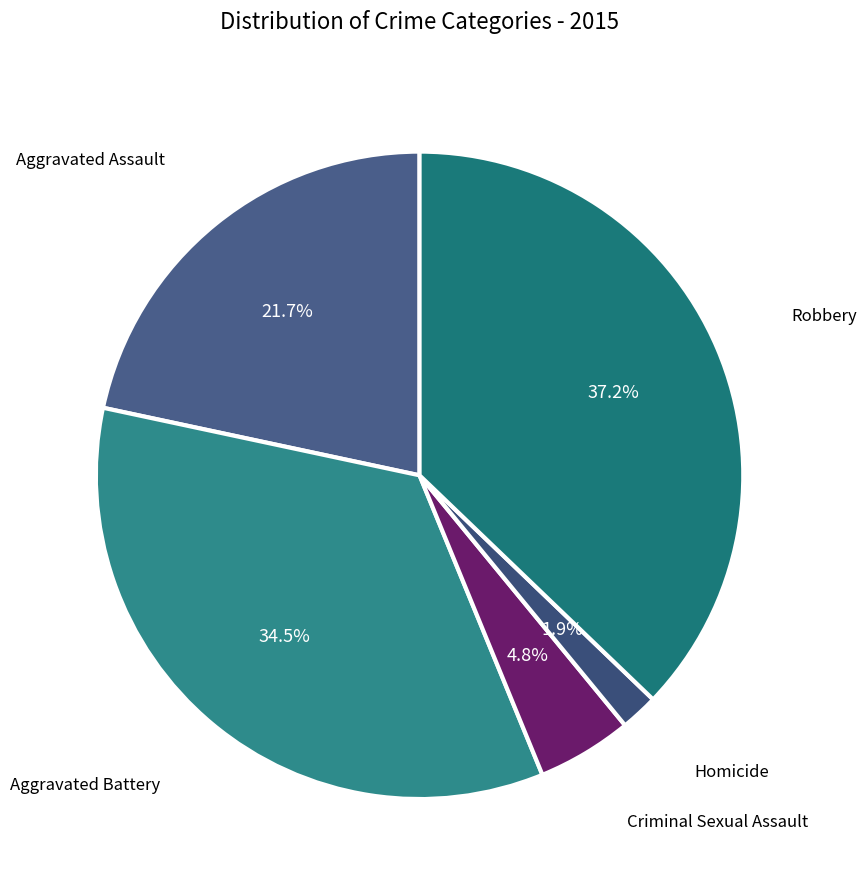

Rank the categories by value from lowest to highest.

Homicide, Criminal Sexual Assault, Aggravated Assault, Aggravated Battery, Robbery